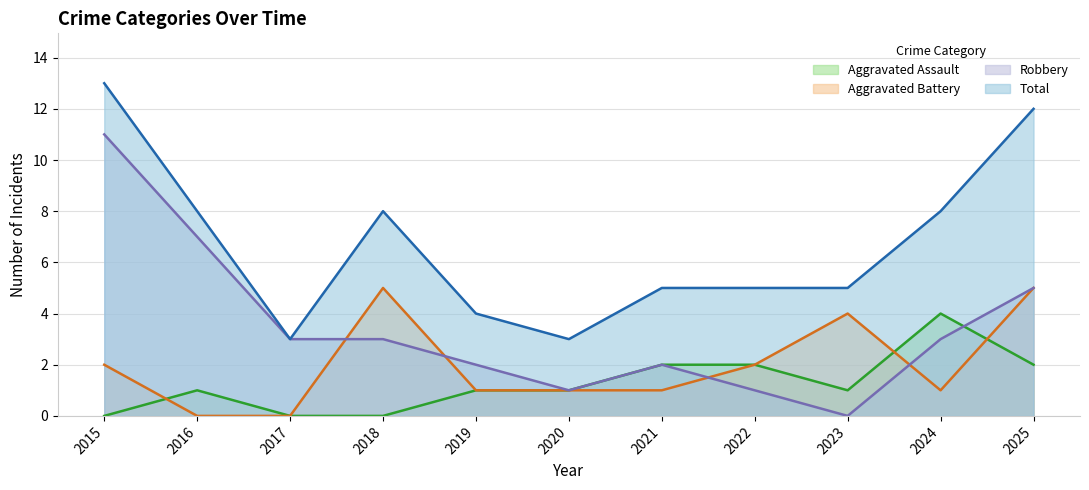

Reading left to right, what are all the values shown in this chart?

Aggravated Assault: 2015=0	2016=1	2017=0	2018=0	2019=1	2020=1	2021=2	2022=2	2023=1	2024=4	2025=2
Aggravated Battery: 2015=2	2016=0	2017=0	2018=5	2019=1	2020=1	2021=1	2022=2	2023=4	2024=1	2025=5
Robbery: 2015=11	2016=7	2017=3	2018=3	2019=2	2020=1	2021=2	2022=1	2023=0	2024=3	2025=5
Total: 2015=13	2016=8	2017=3	2018=8	2019=4	2020=3	2021=5	2022=5	2023=5	2024=8	2025=12